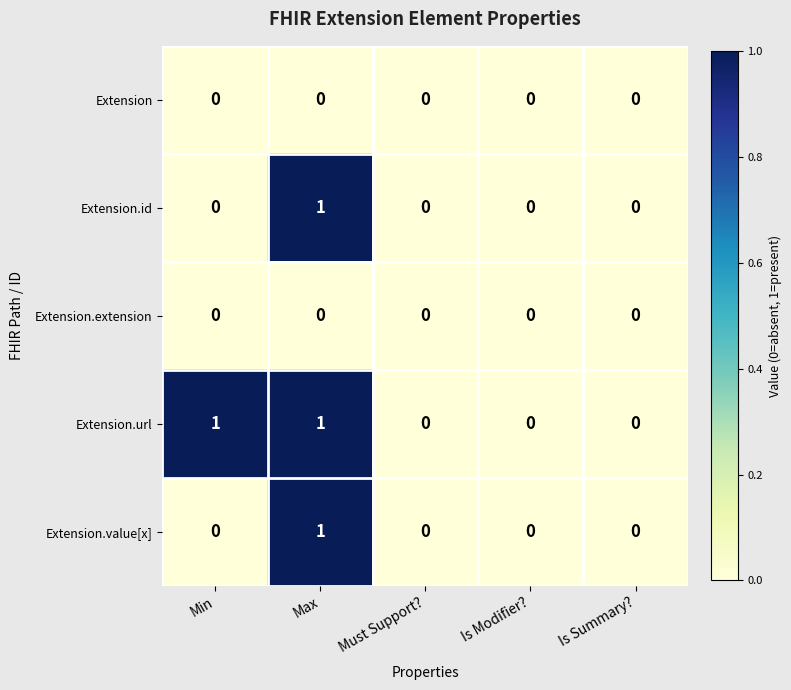

At which category is the sum across all series the highest?

Max